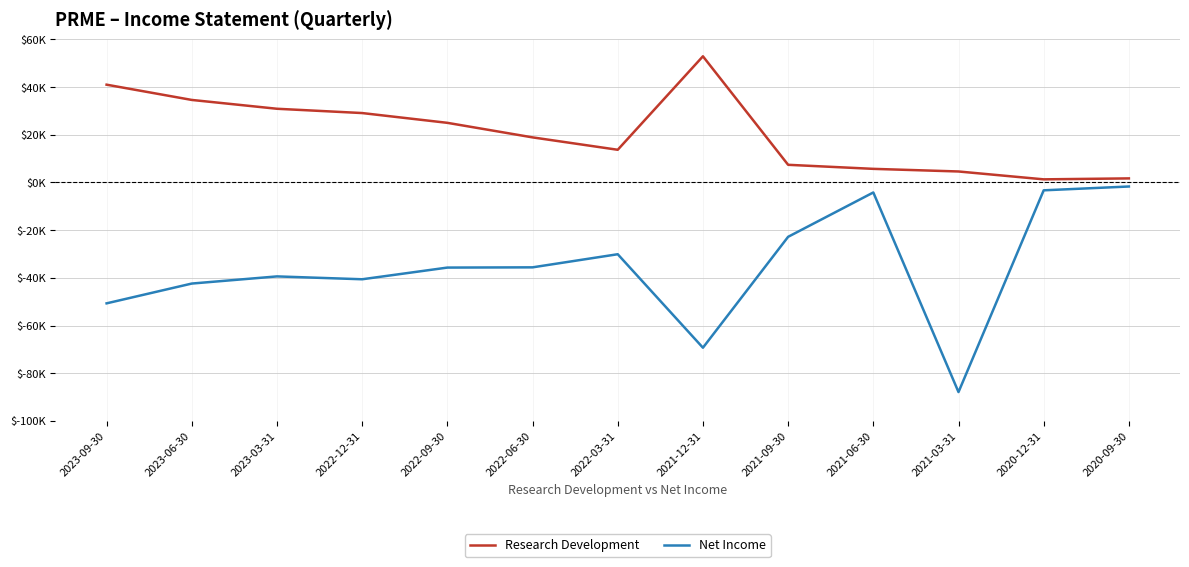

Which series has the largest range (max minus min)?

Net Income